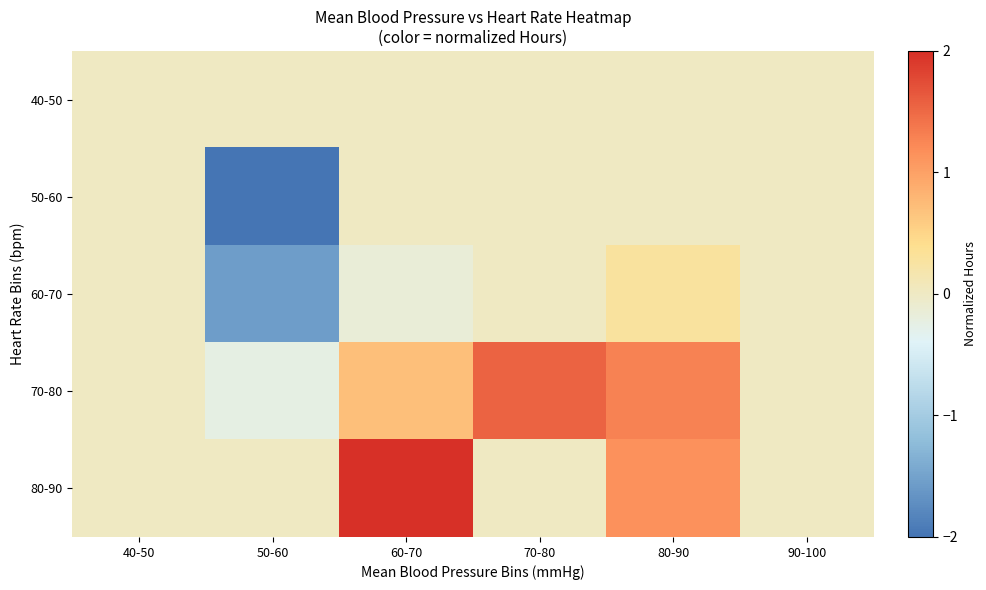

At how many categories does at least one series exceed 1?

3